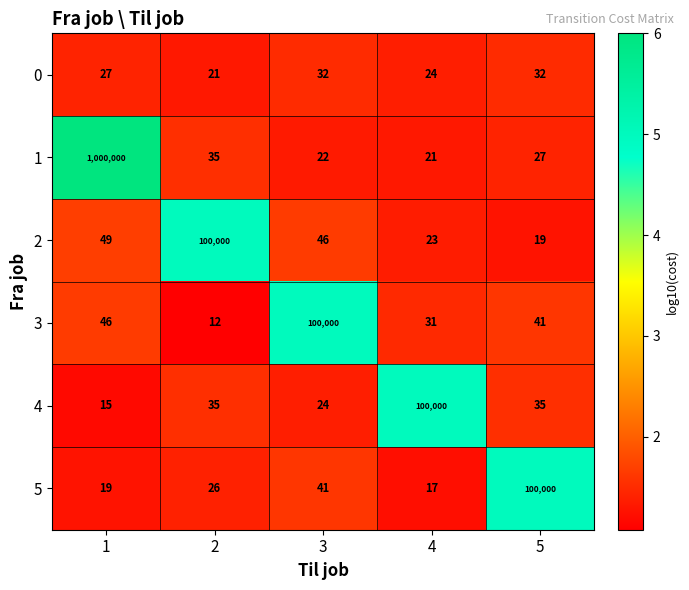

How many categories are shown in the chart?

5